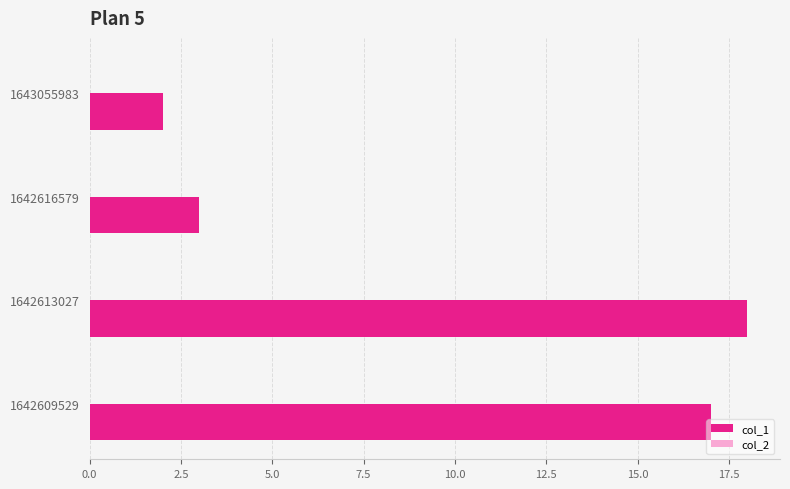

Does the chart contain stacked bars?

No